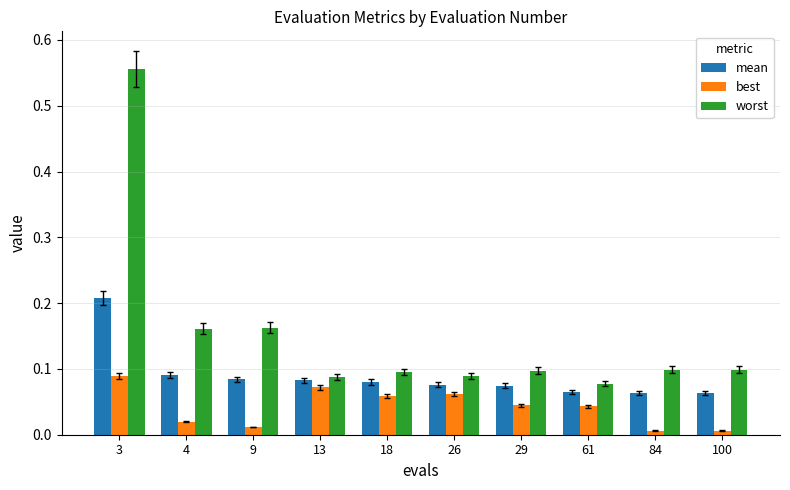

How many worst values are between 0 and 1?

10